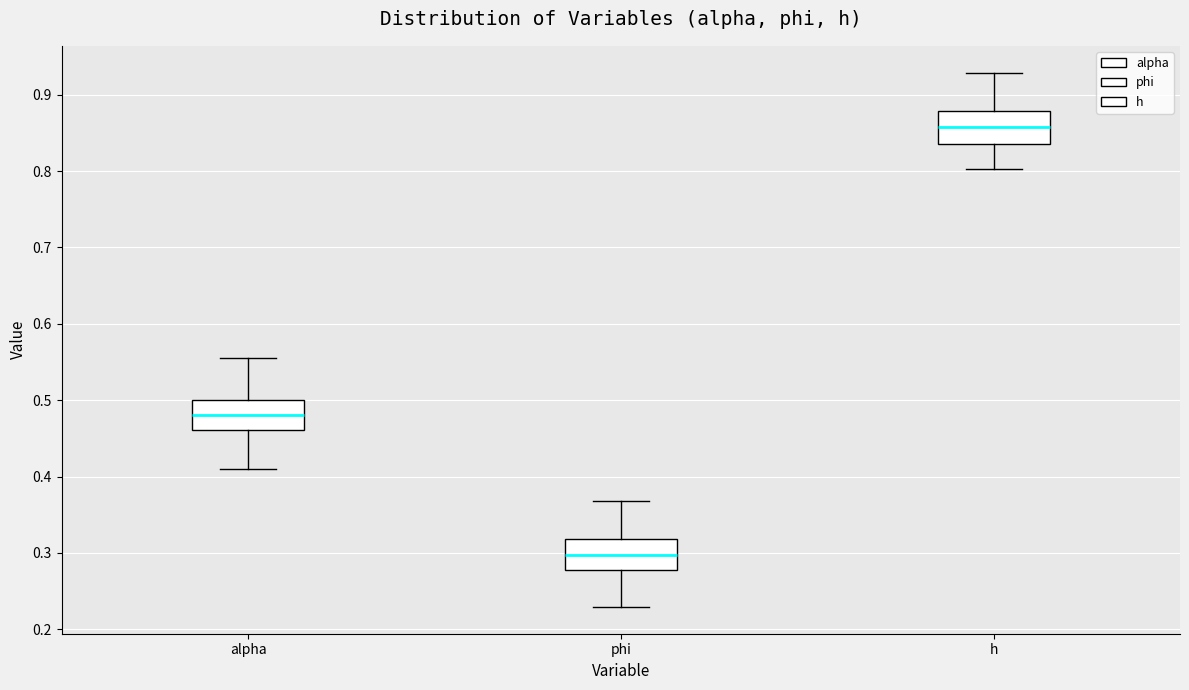

Which box's median line is the lowest?

phi